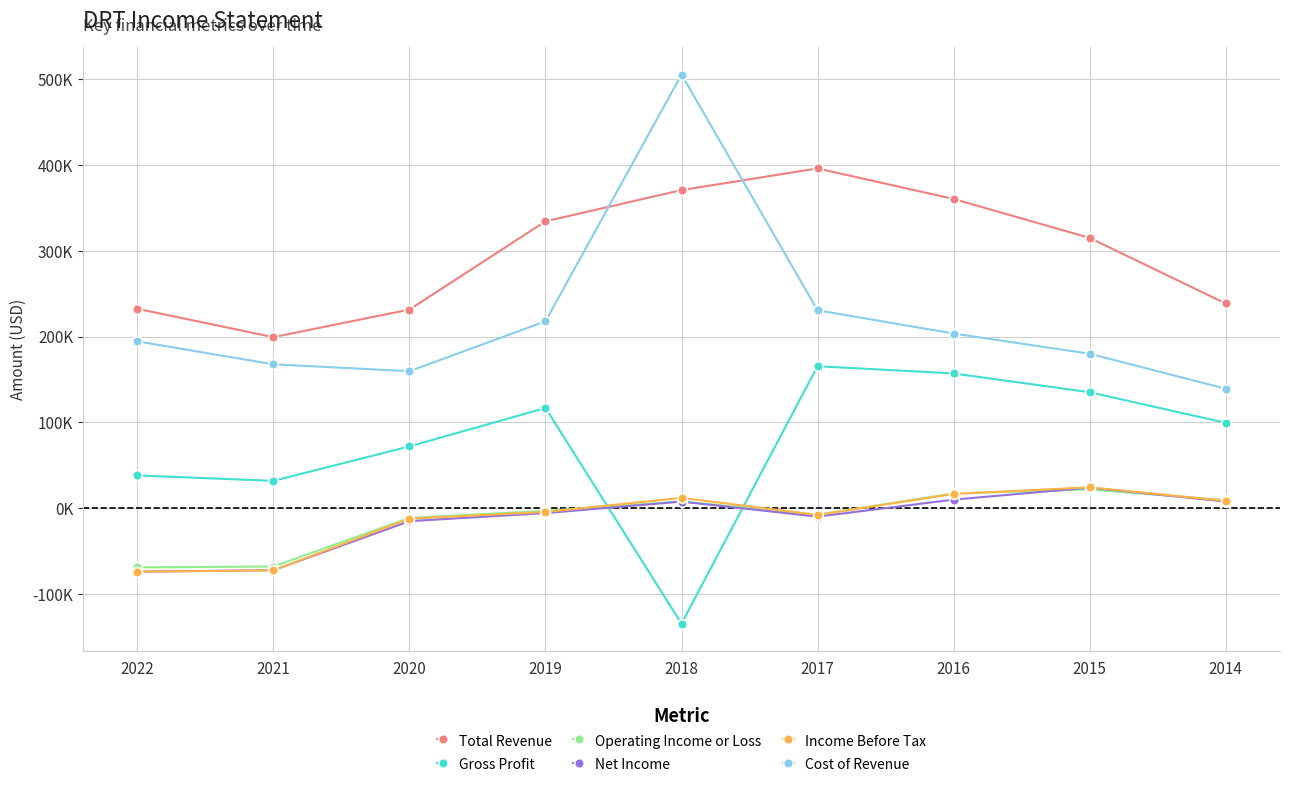

What are all the series names shown in the legend?

Total Revenue, Gross Profit, Operating Income or Loss, Net Income, Income Before Tax, Cost of Revenue